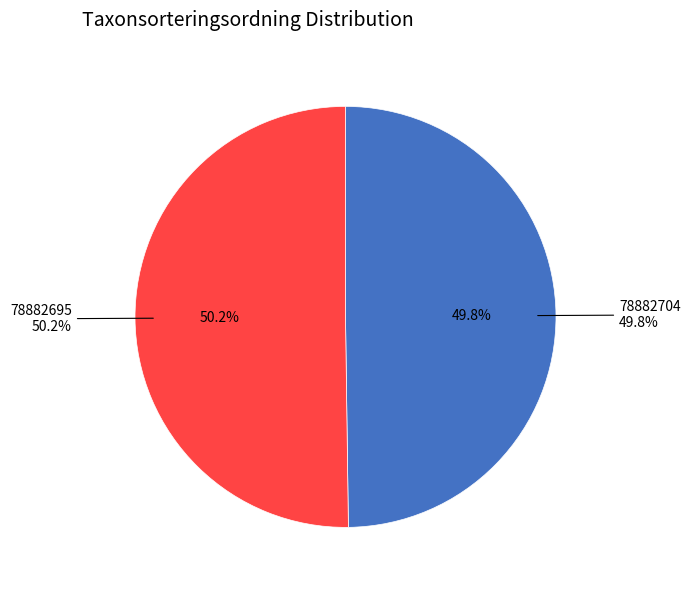

Rank the categories by value from lowest to highest.

78882704, 78882695